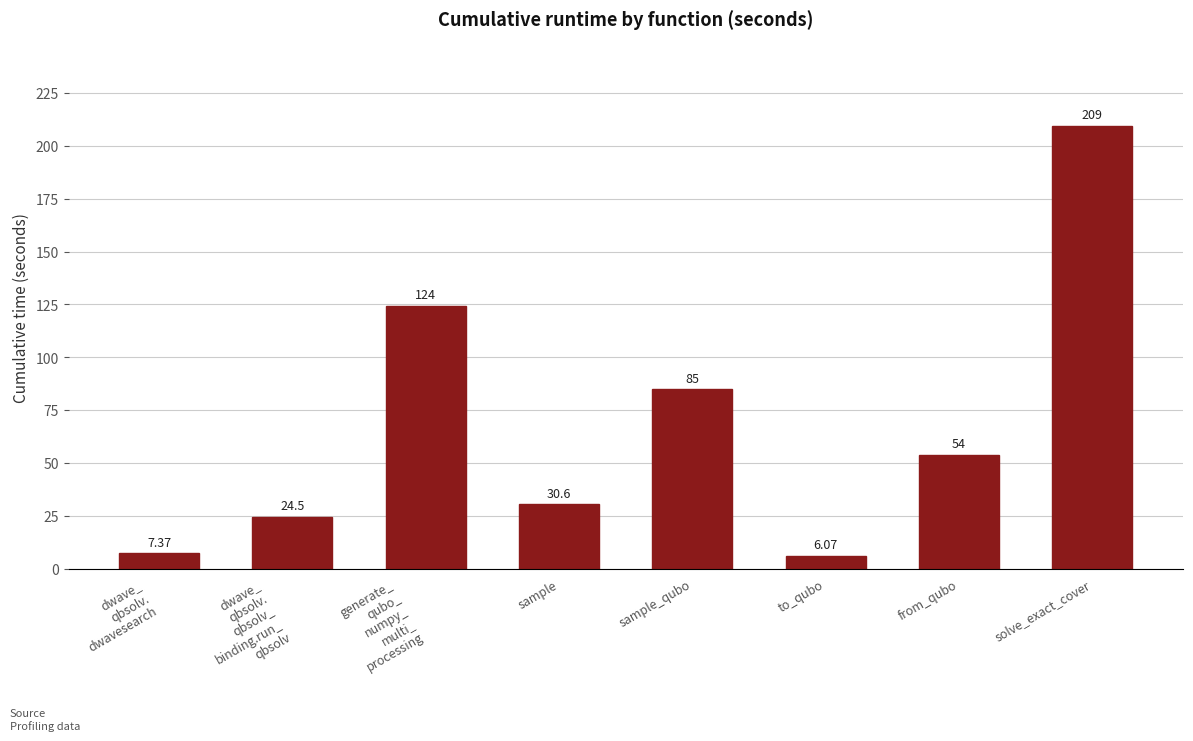

List the labels in order of value, largest first.

solve_exact_cover, generate_
qubo_
numpy_
multi_
processing, sample_qubo, from_qubo, sample, dwave_
qbsolv.
qbsolv_
binding.run_
qbsolv, dwave_
qbsolv.
dwavesearch, to_qubo